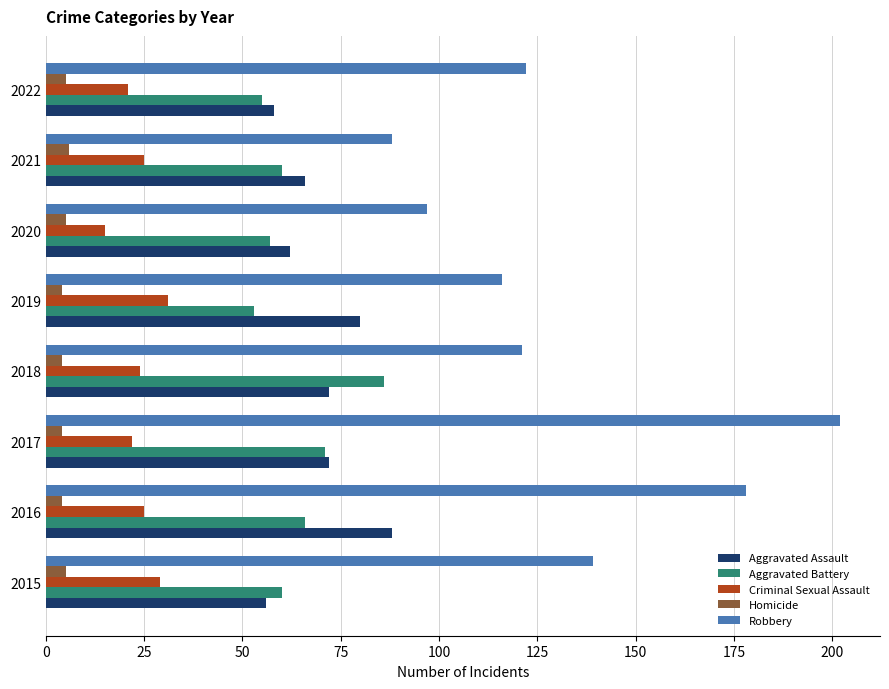

Which series has the largest range (max minus min)?

Robbery